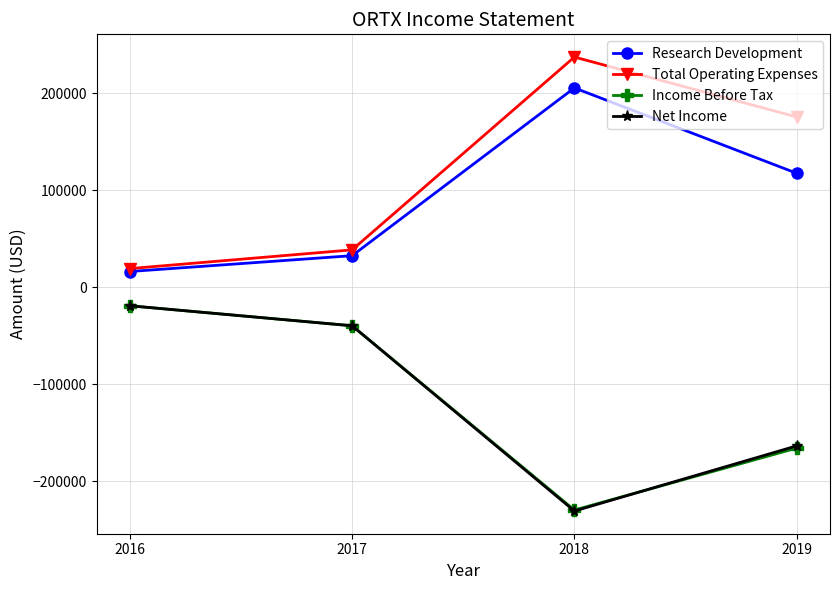

What is the total value across all series at 2018?

-17600